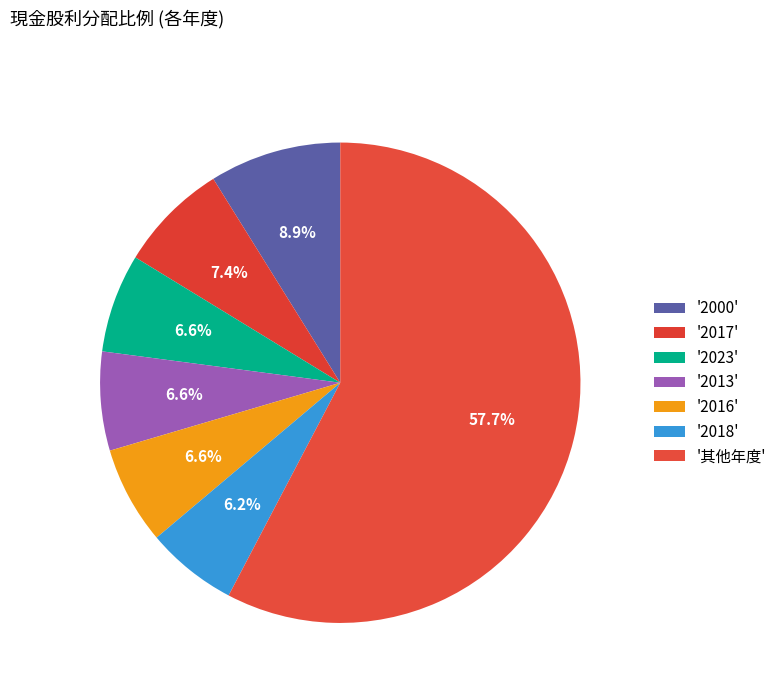

Count the number of slices in the pie.

7